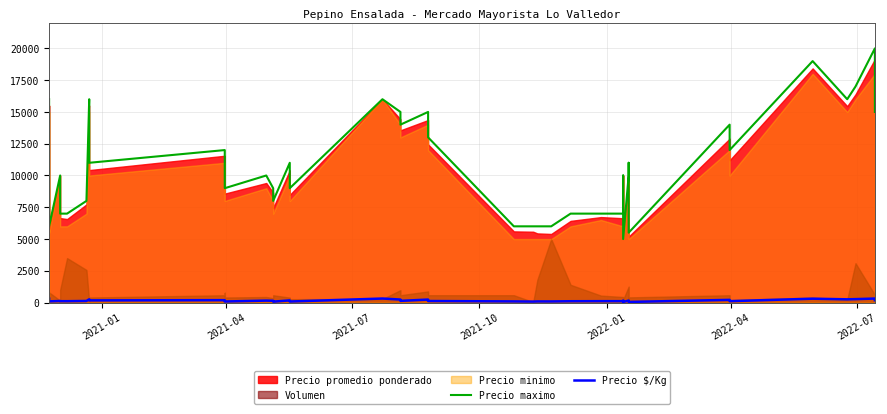

What is the value of the Precio maximo point at the 4th from the left?

7000